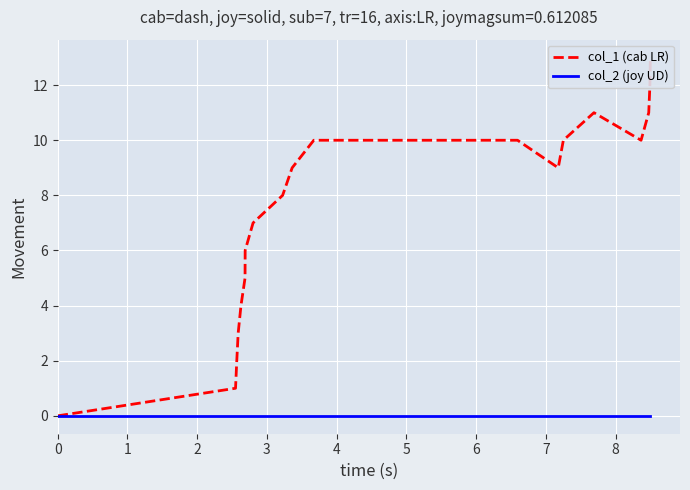

What is the value of the col_1 (cab LR) point at the 10th from the left?

9